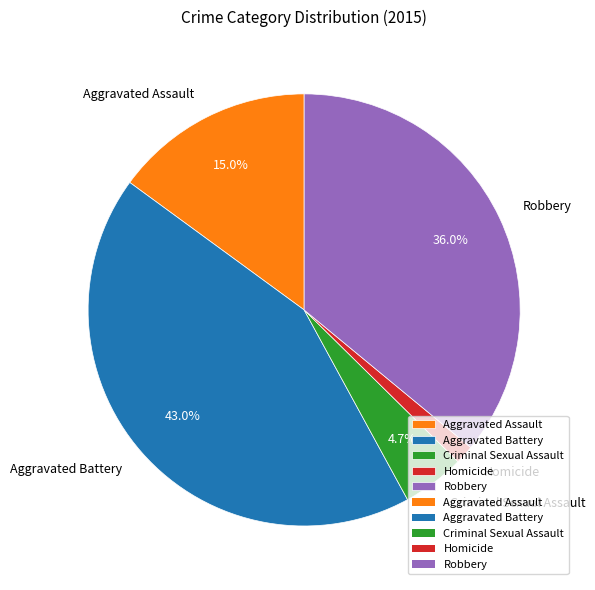

To the nearest percent, what is the average slice percentage?

20%